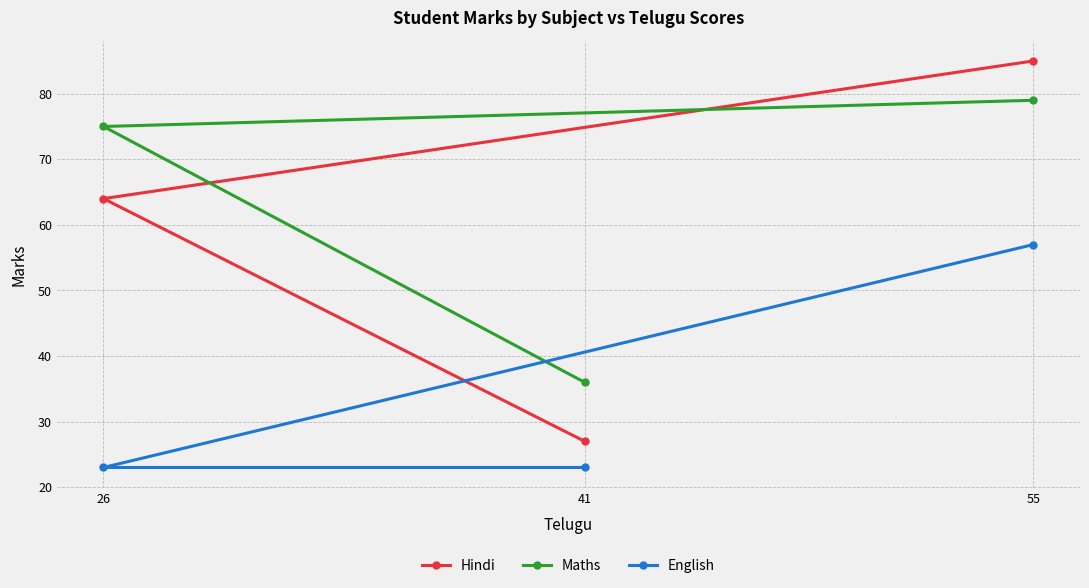

Which category has the highest value in the English series?

55